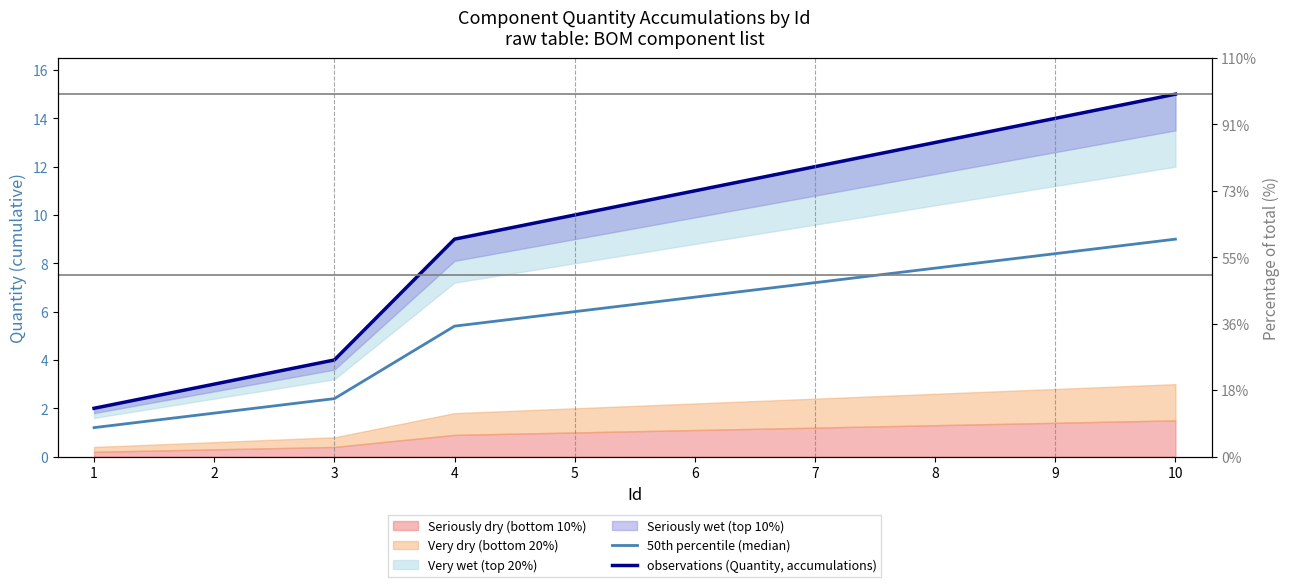

What is the sum of the observations (Quantity, accumulations) values at 3 and 8?

17.0